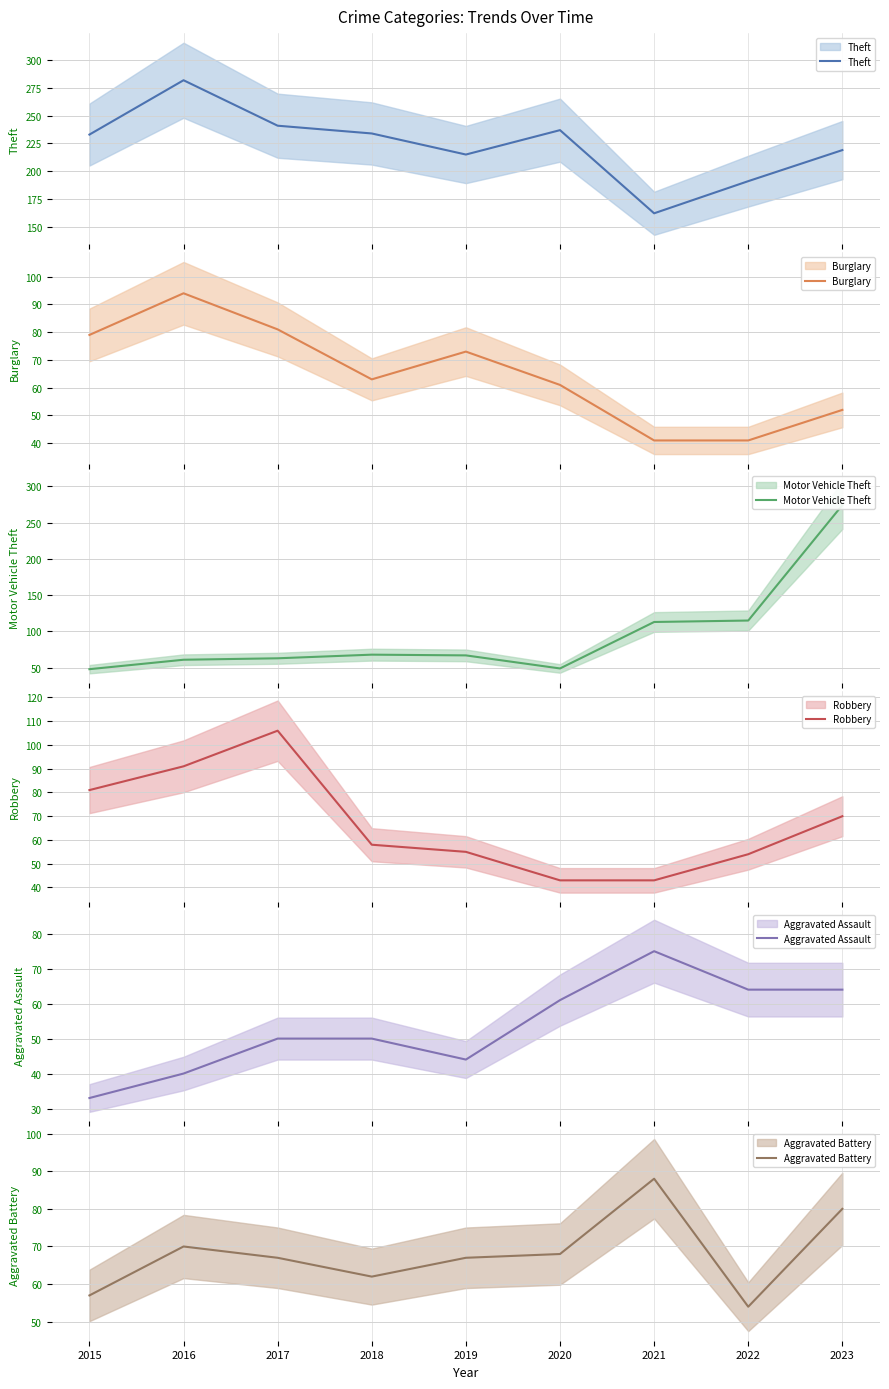

How many values in the Aggravated Assault series exceed 50?

4